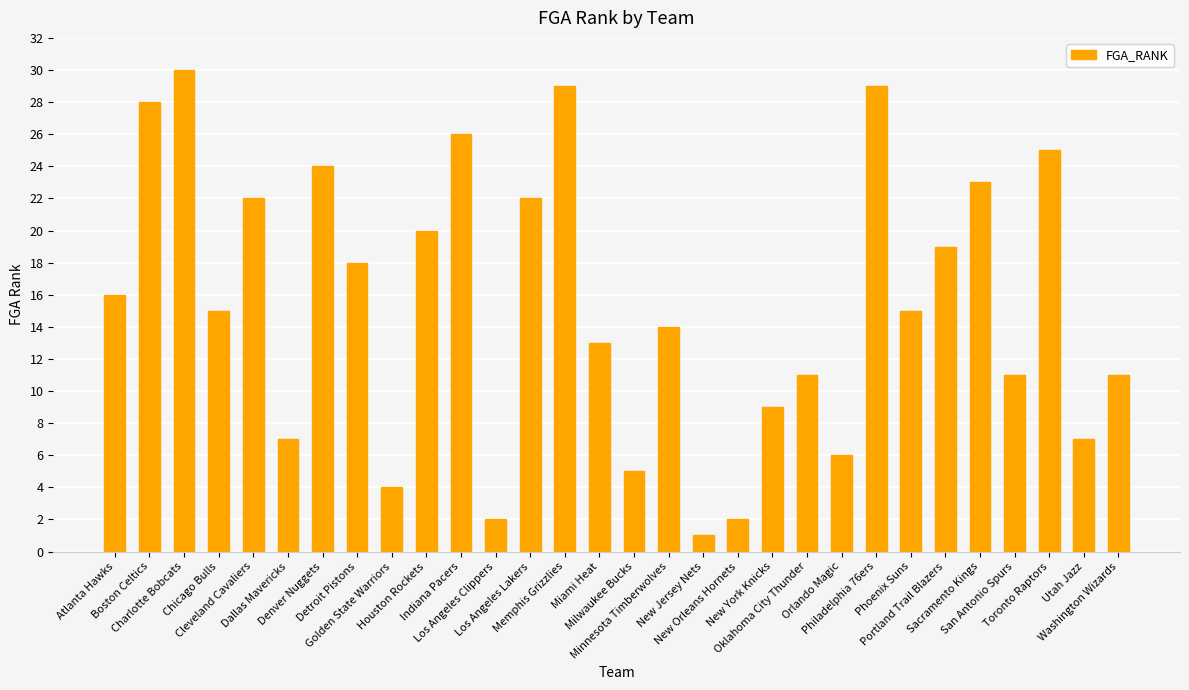

What is the difference between the maximum and second lowest values?

28